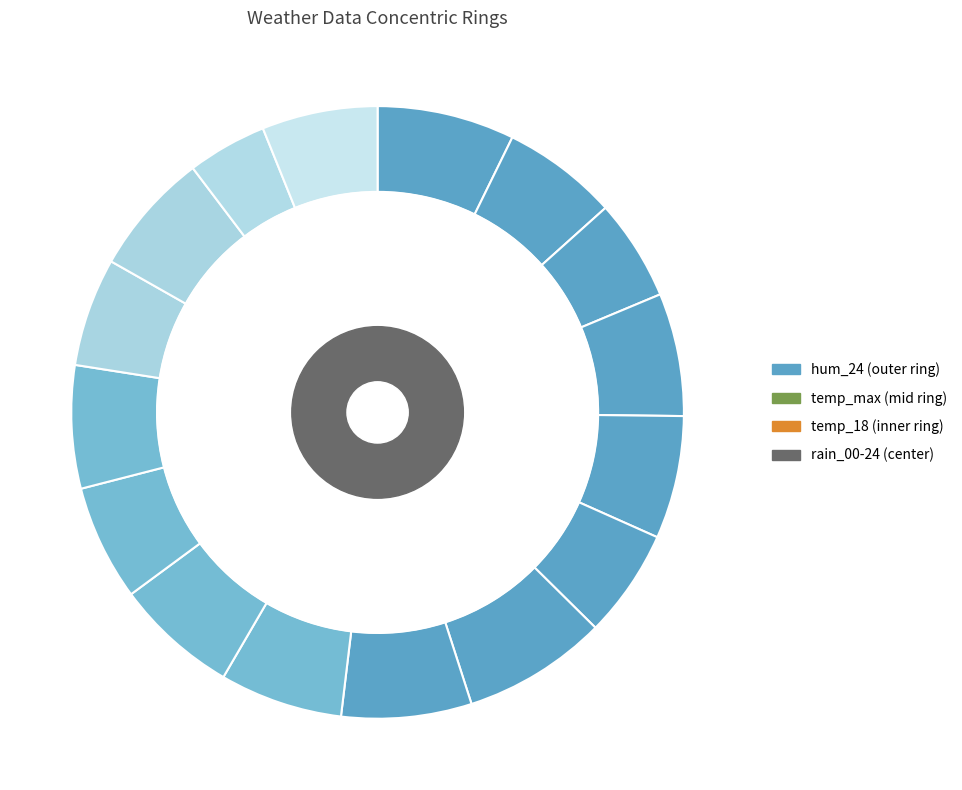

Which has a higher value, 2023-10-26 or 2023-10-20?

2023-10-20